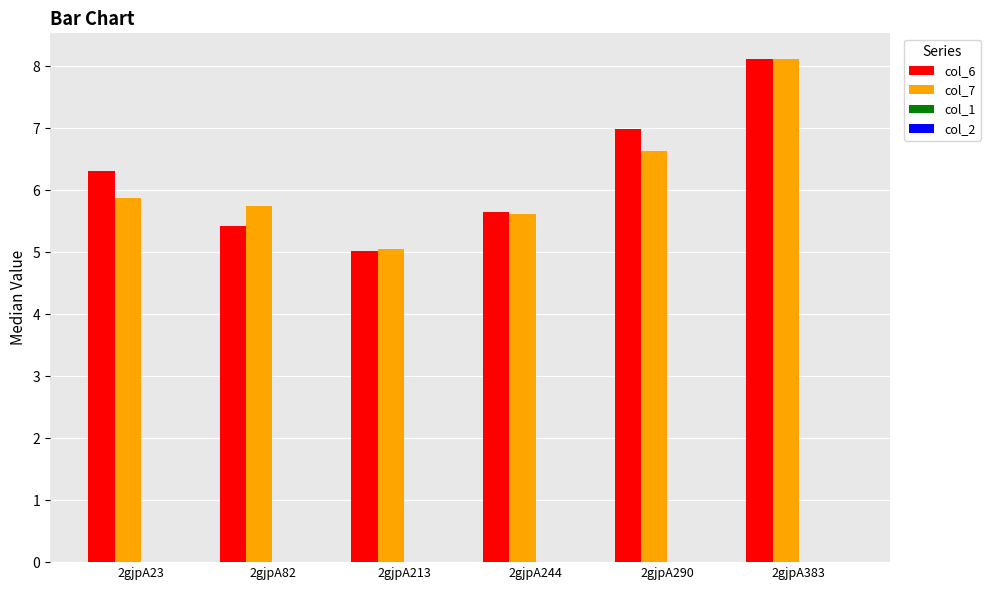

Which series has the largest range (max minus min)?

col_6